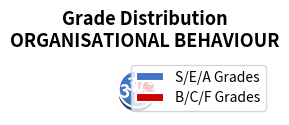

Is there a majority slice in this chart?

No